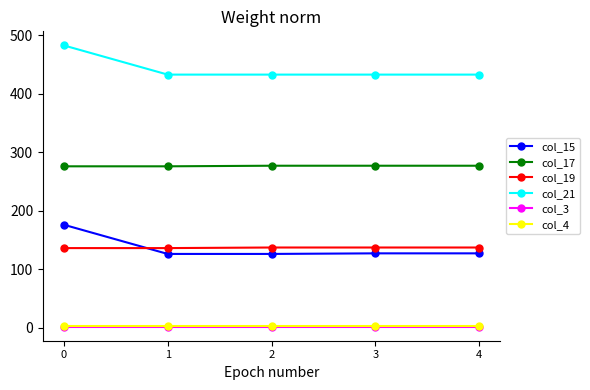

What is the value of the col_19 point at the 5th from the left?

137.0